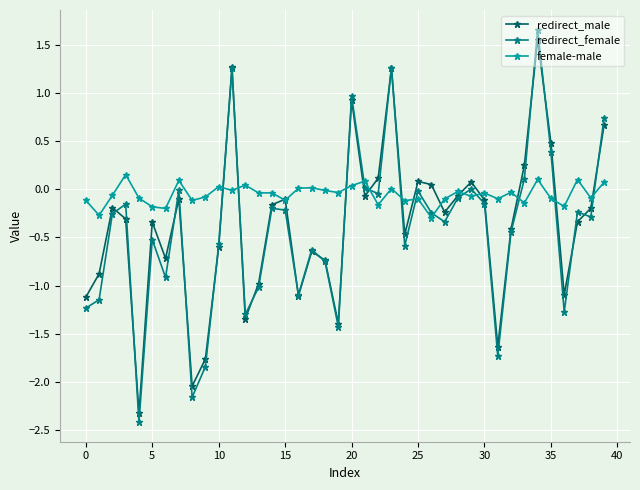

What is the smallest value displayed?

-2.4